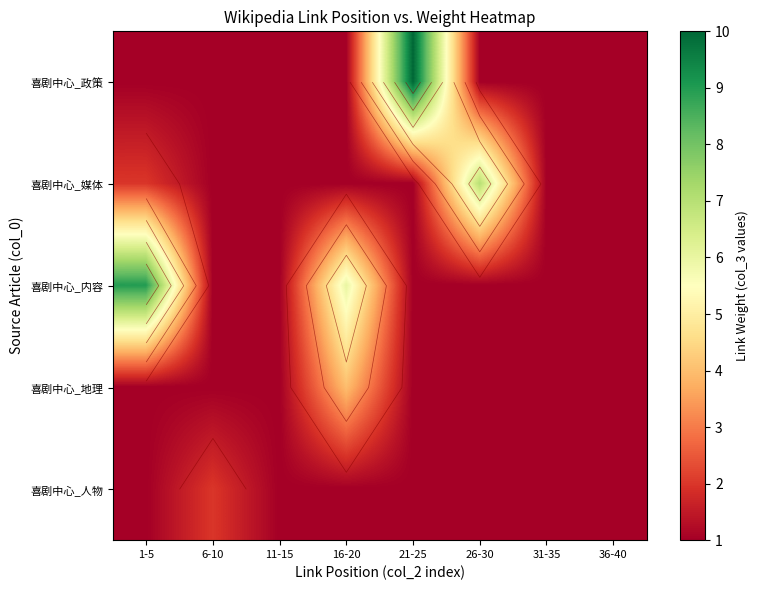

True or false: 喜剧中心_政策 has a value of 1 at 16-20.

False